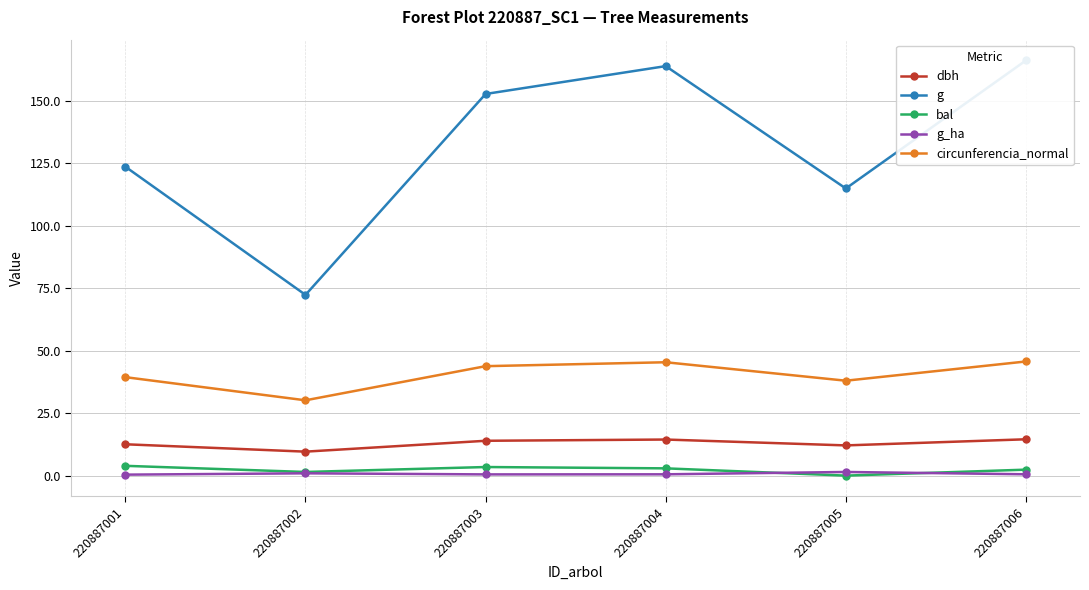

Between 220887002 and 220887004, which series saw the biggest shift?

g